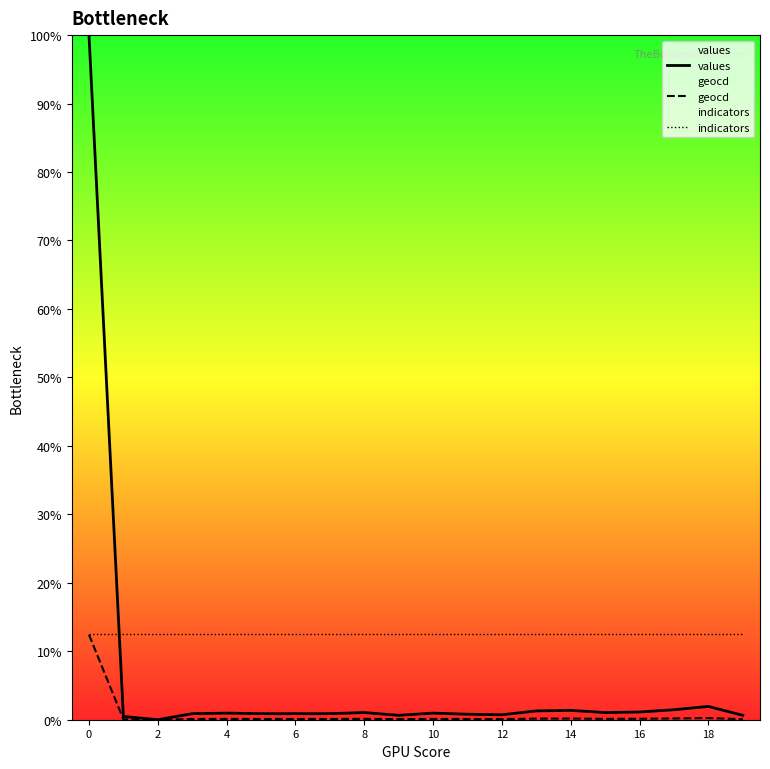

Which series has the largest range (max minus min)?

values